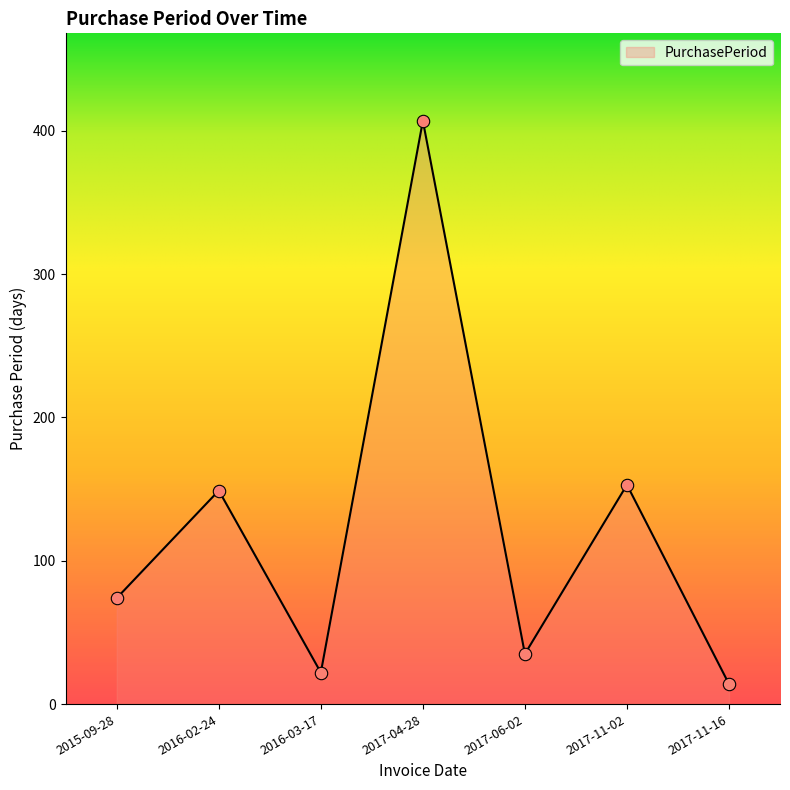

Between 2016-02-24 and 2017-04-28, which is larger?

2017-04-28